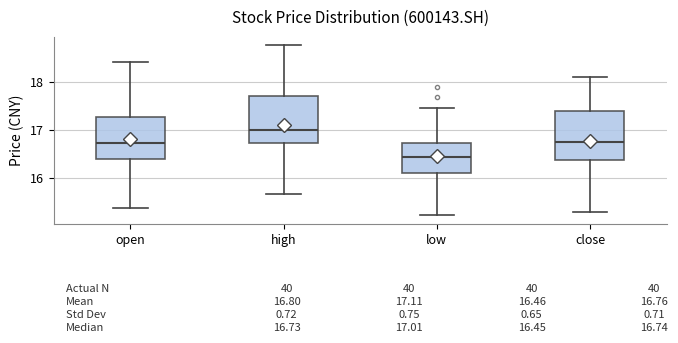

Which box's median line is the highest?

high